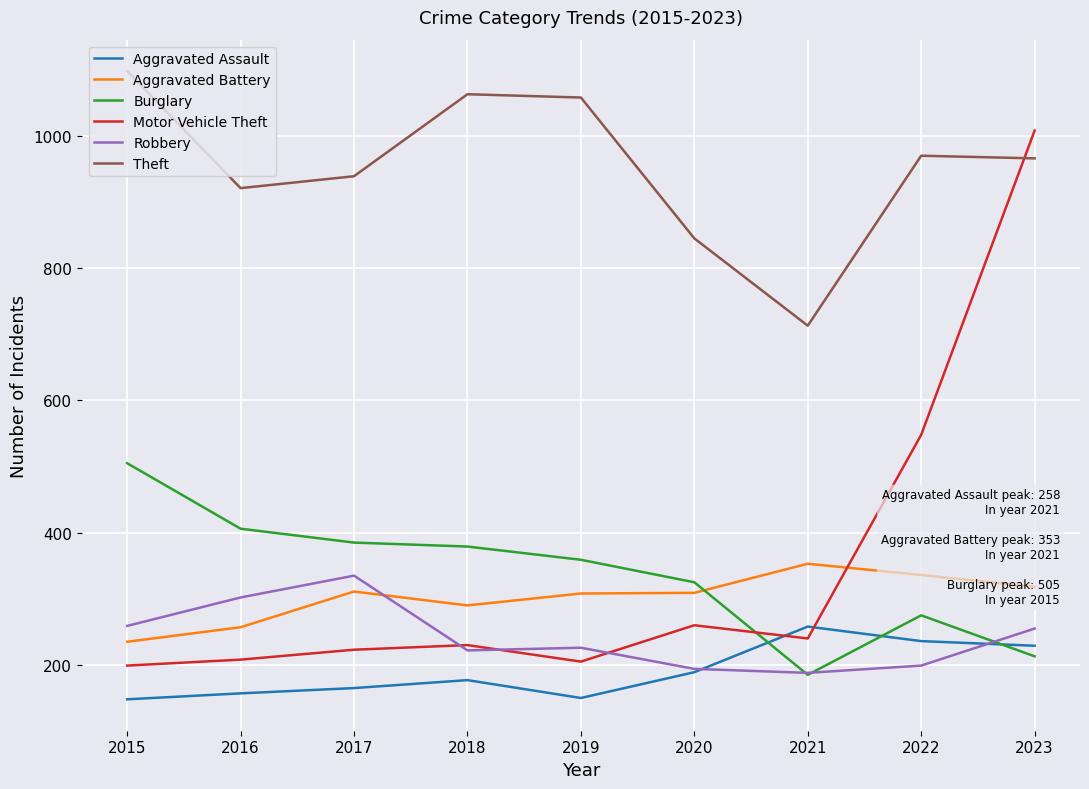

What are all the series names shown in the legend?

Aggravated Assault, Aggravated Battery, Burglary, Motor Vehicle Theft, Robbery, Theft